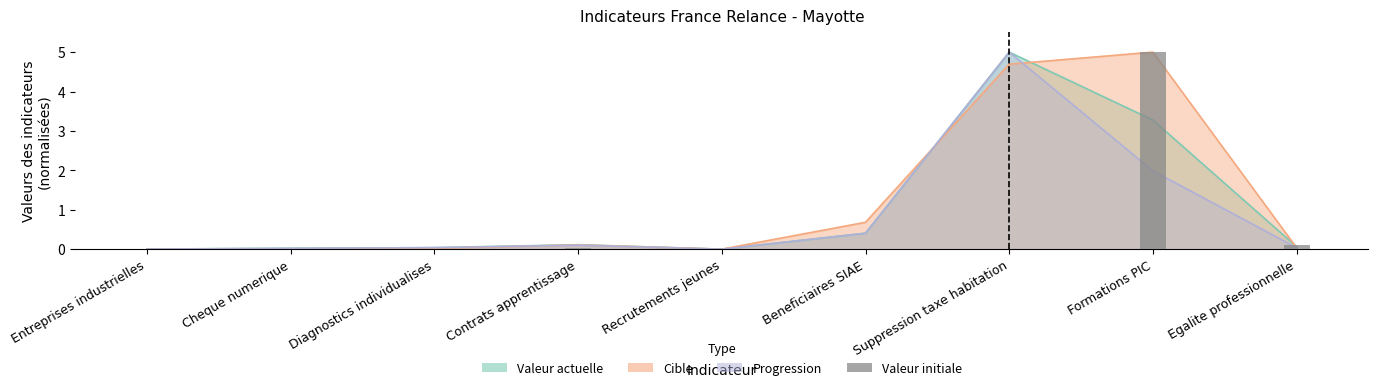

Which series has the largest total across all categories?

cible